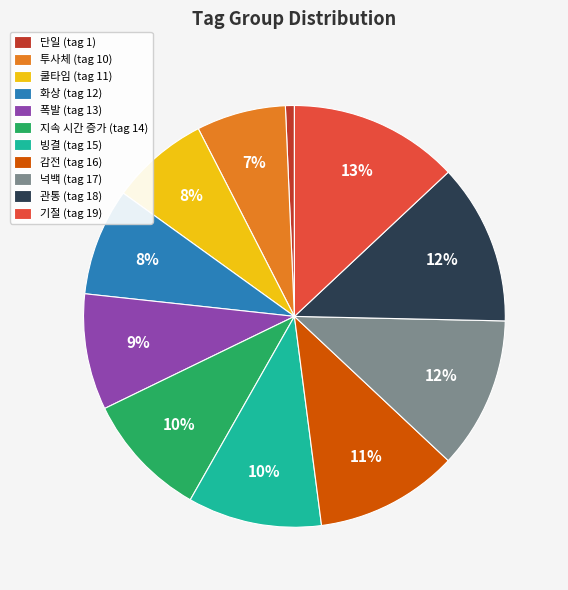

Combined, do 넉백 (tag 17) and 지속 시간 증가 (tag 14) account for over 50%?

No